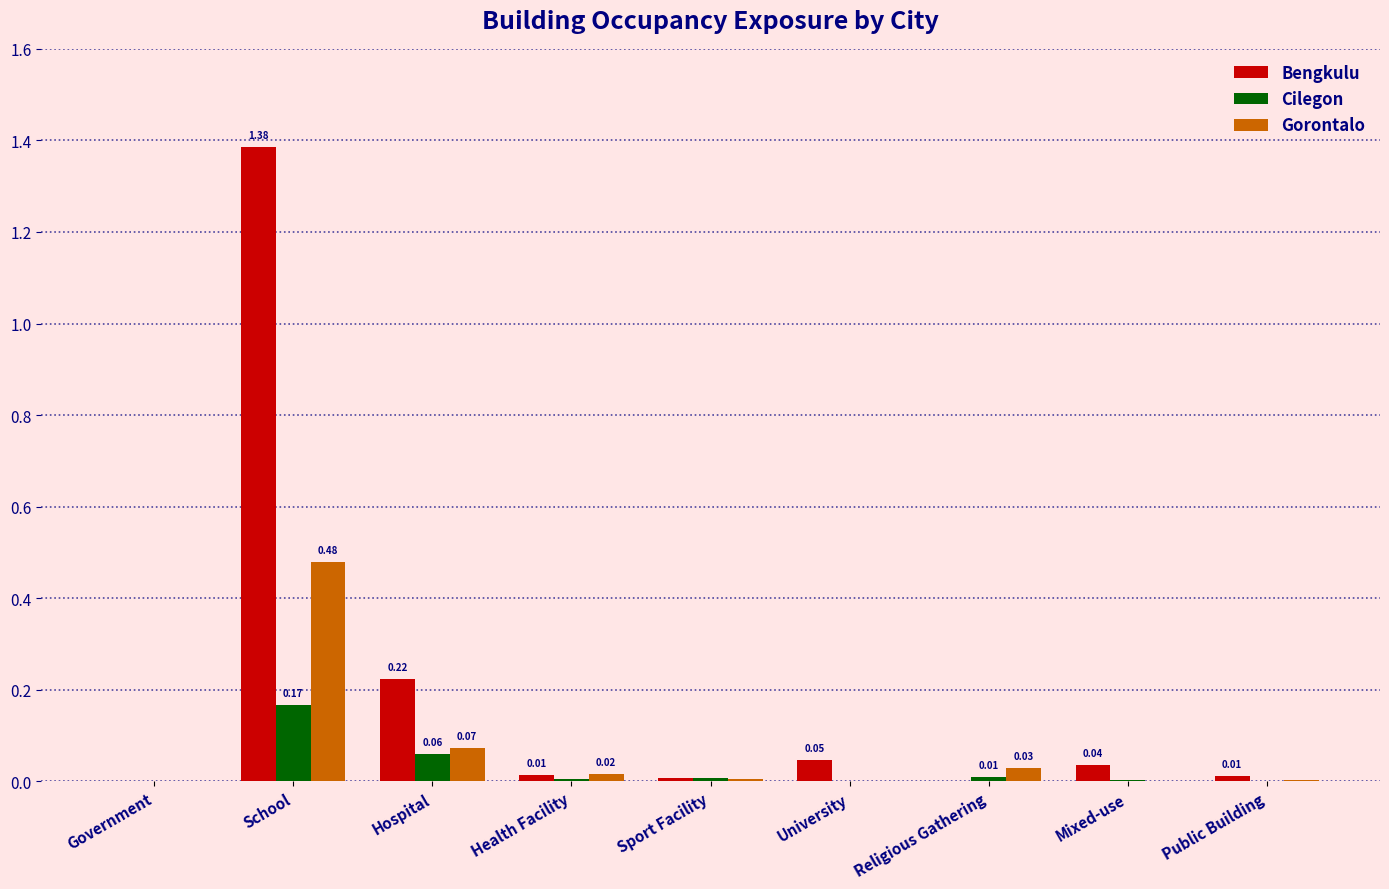

Which series has the largest total across all categories?

Bengkulu